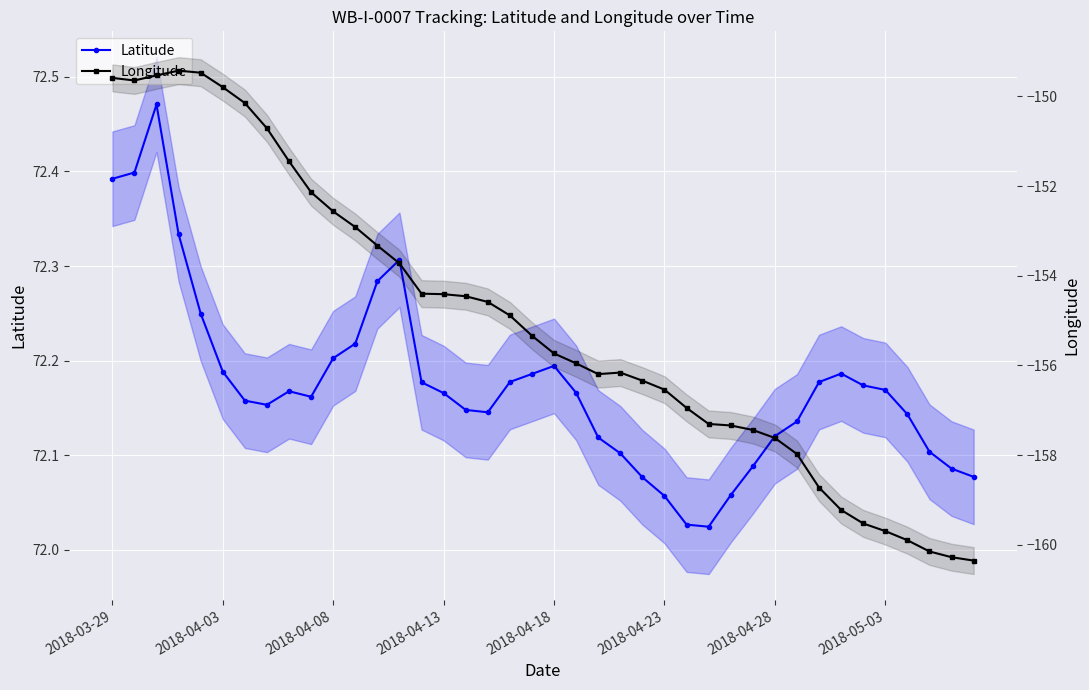

Which series has the largest range (max minus min)?

Longitude